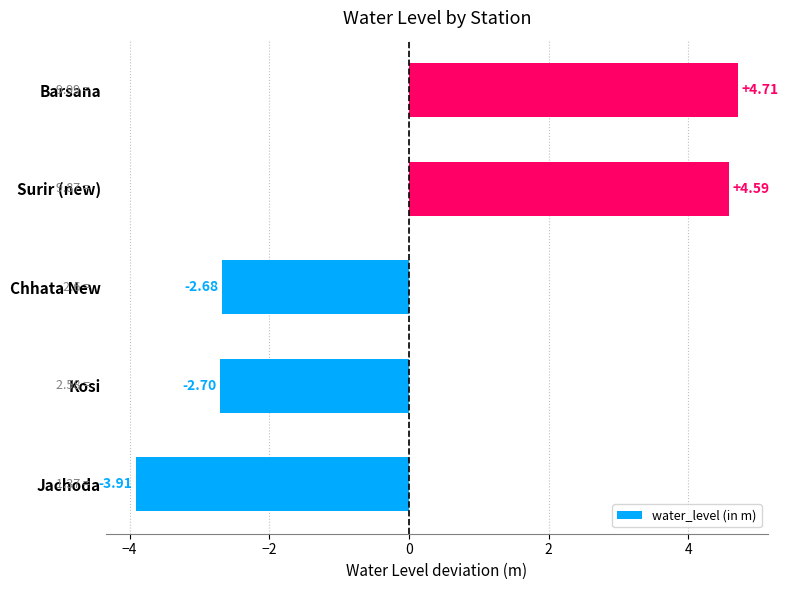

List the labels in order of value, largest first.

Barsana, Surir (new), Chhata New, Kosi, Jachoda